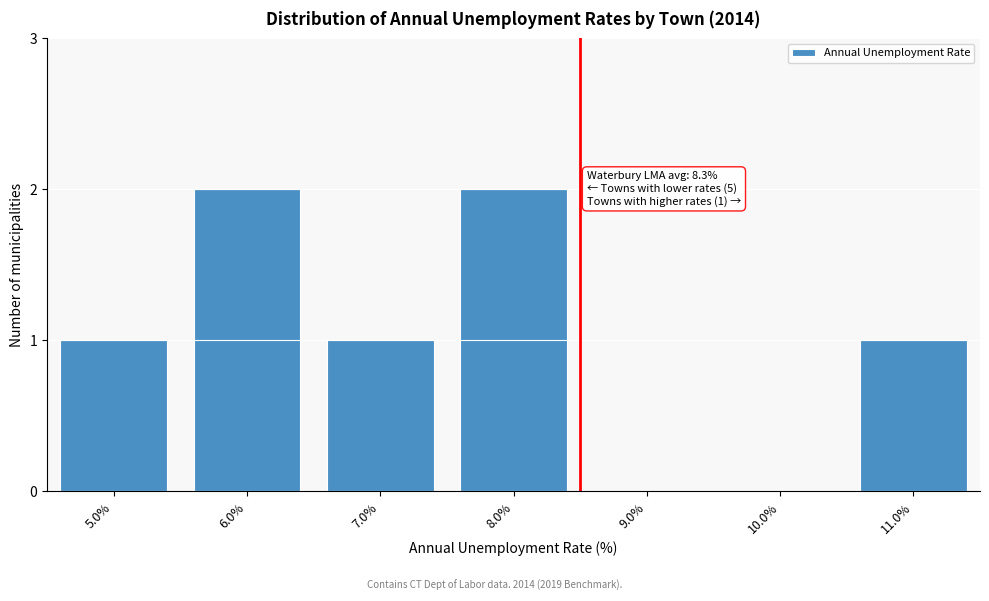

Reading left to right, transcribe all the data shown in this chart.

5.0%=1	6.0%=2	7.0%=1	8.0%=2	9.0%=0	10.0%=0	11.0%=1